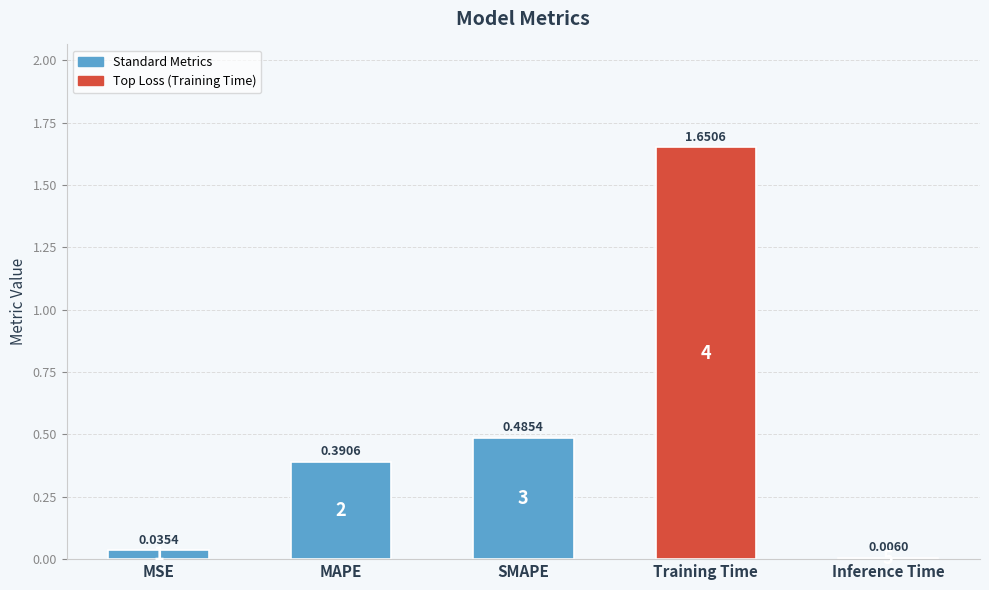

Between MAPE and Training Time, which is larger?

Training Time